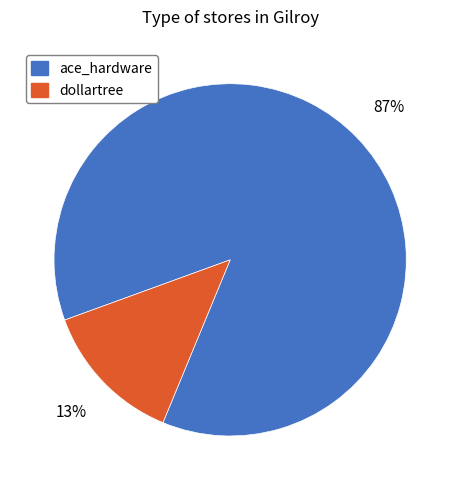

Do ace_hardware and dollartree together represent more than half of the pie?

Yes